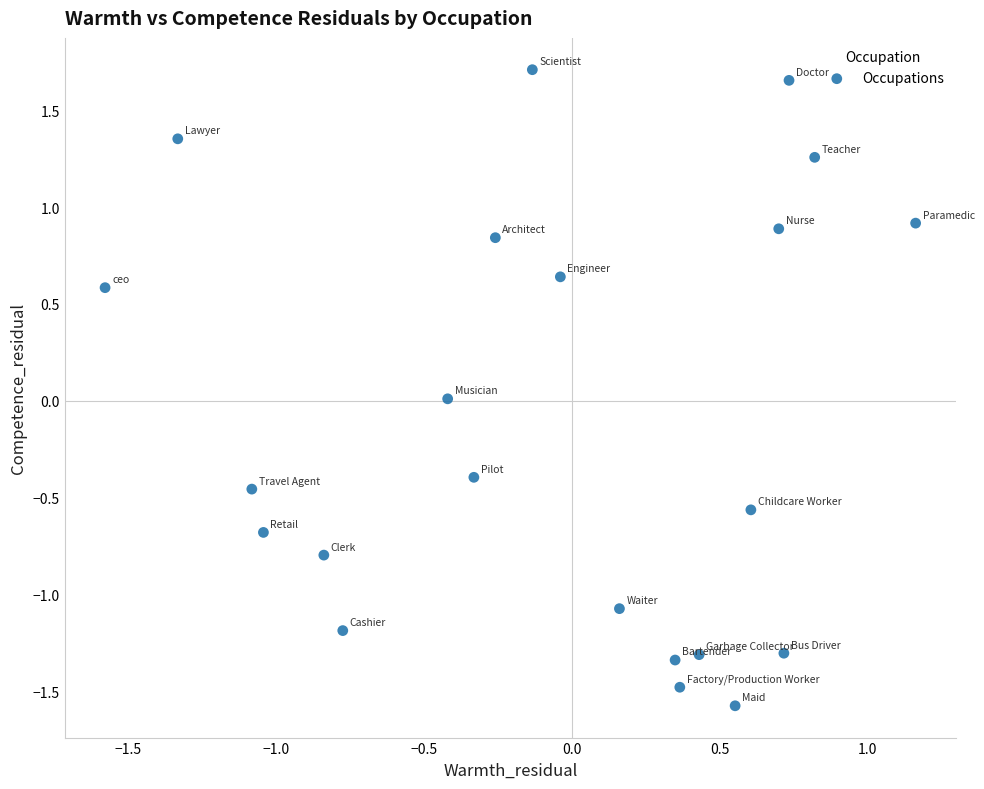

What is the range of X values (max minus min)?

2.7